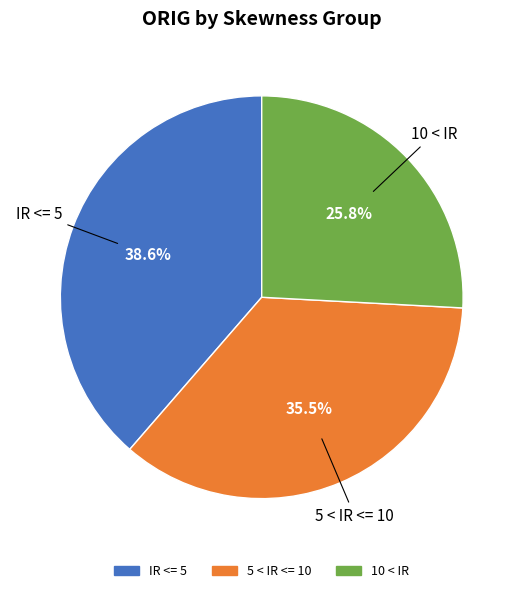

To the nearest percent, what is the difference between the 10 < IR and 5 < IR <= 10 slice percentages?

10%